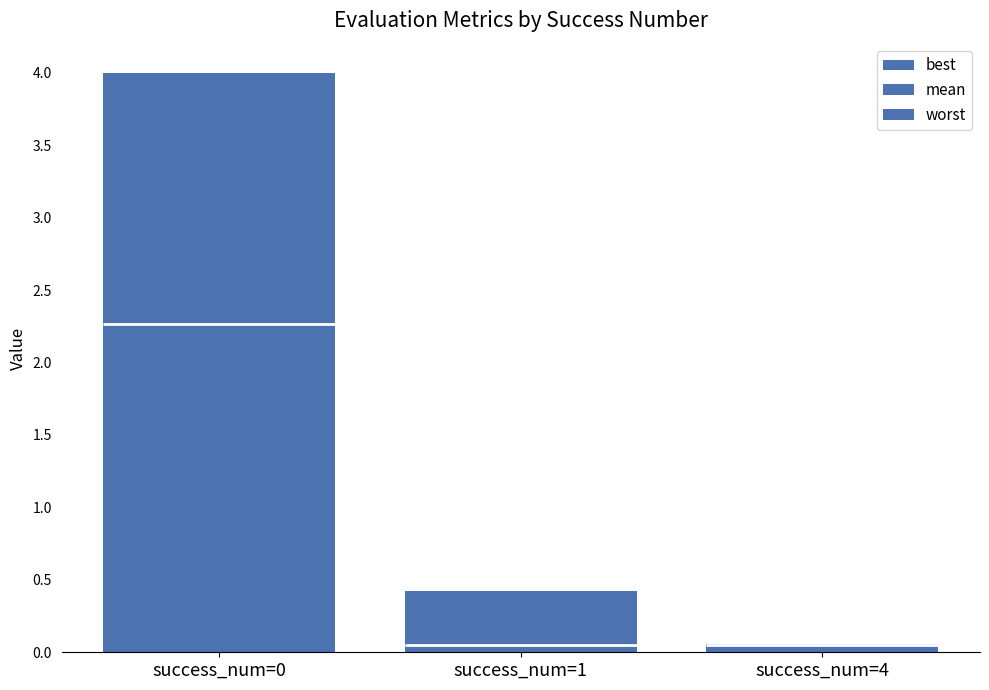

List the labels in order of best value, largest first.

success_num=0, success_num=1, success_num=4